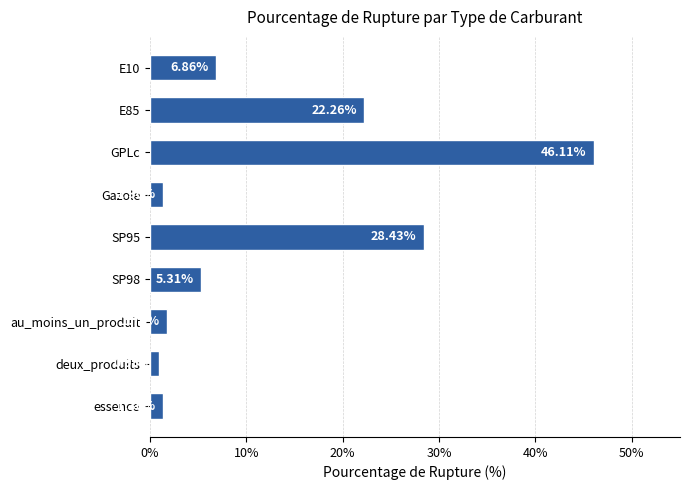

What is the change in value from deux_produits to essence?

+0.4